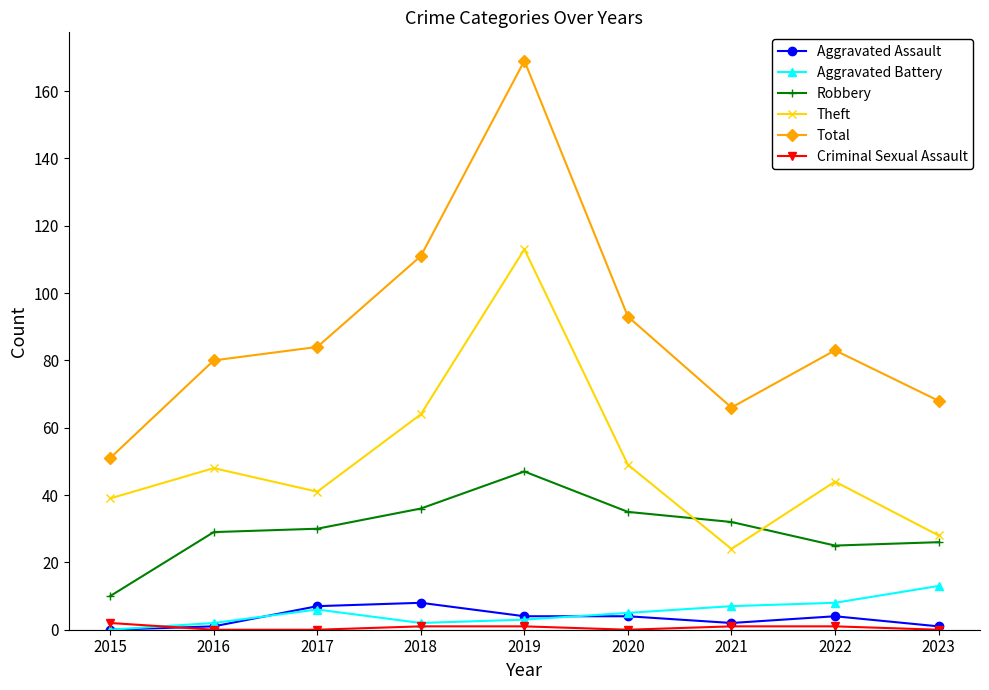

How many distinct data groups are displayed?

6